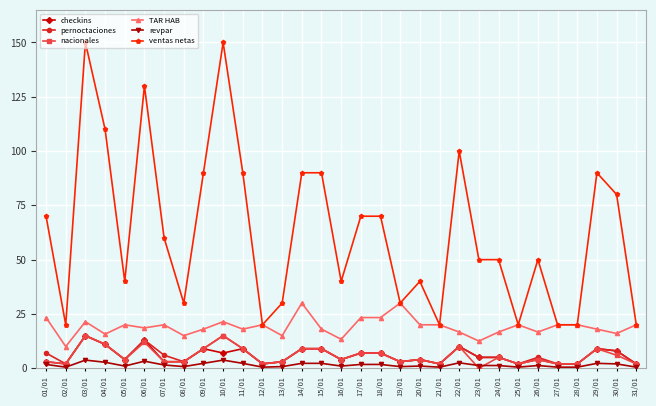

What is the average value of the ventas netas series?

62.6